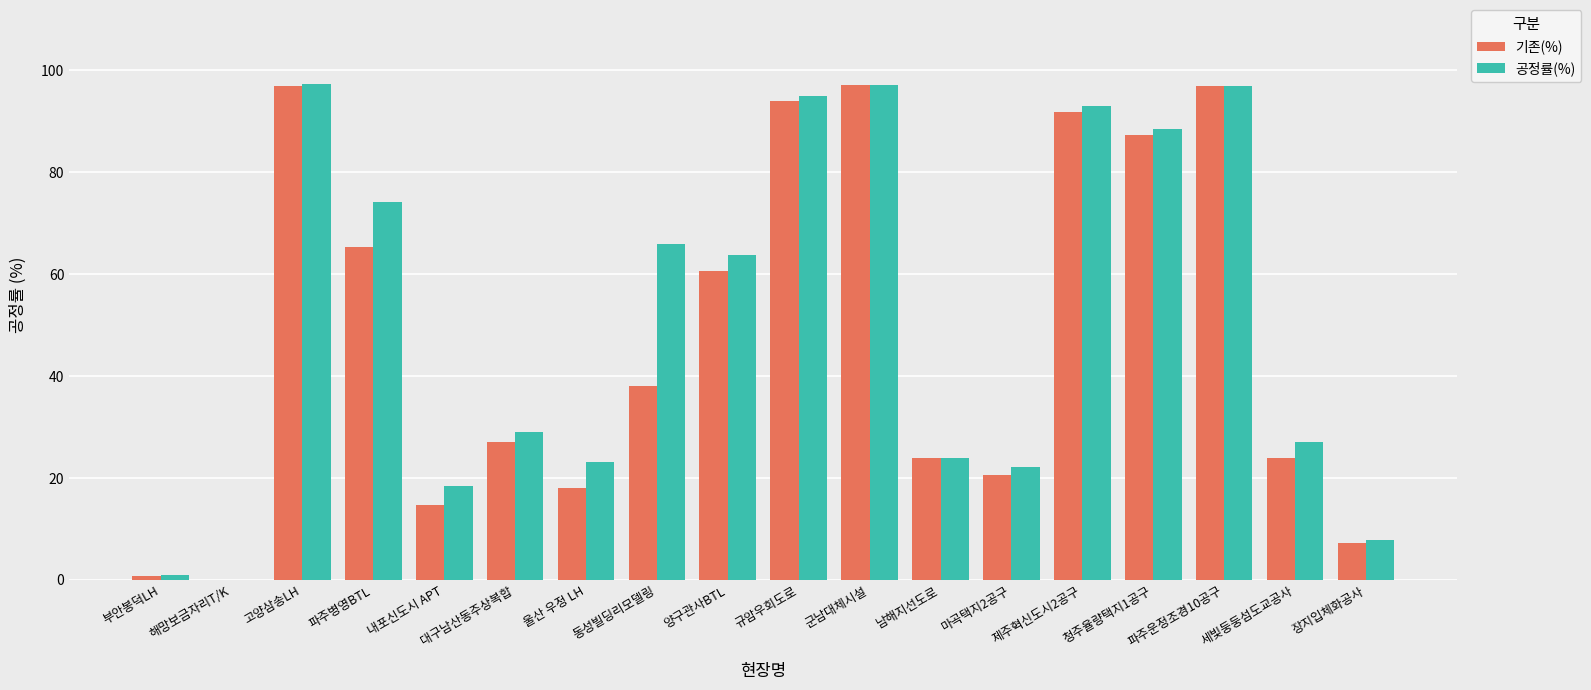

Between 울산 우정 LH and 군남대체시설, which series saw the biggest shift?

기존(%)